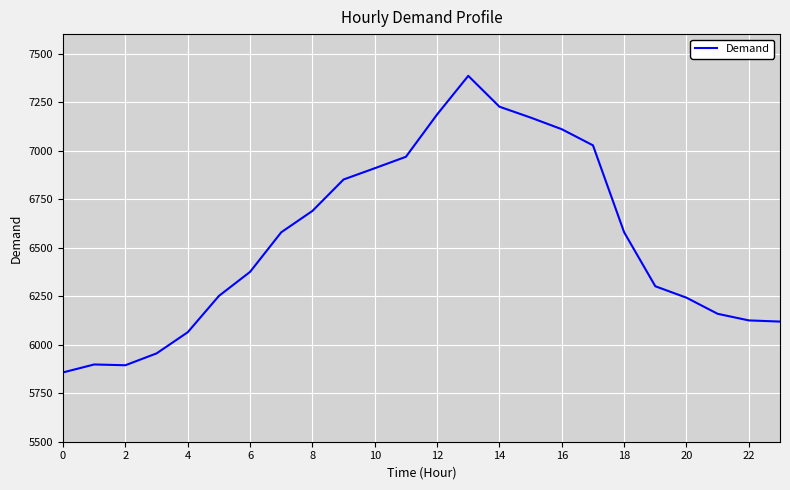

Count the number of categories in the chart.

24